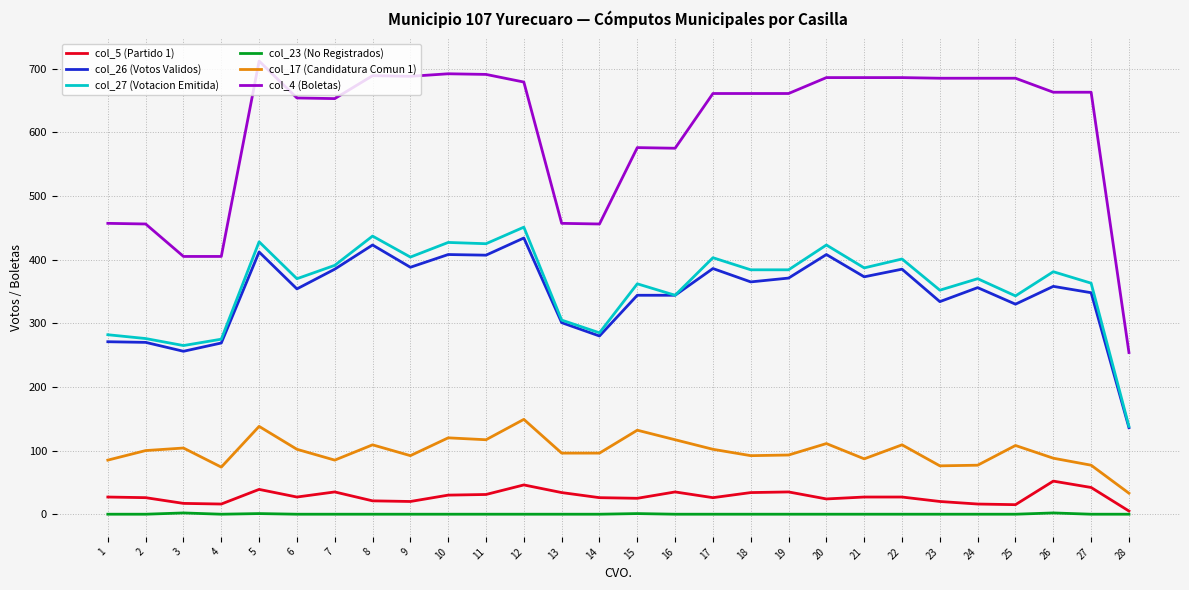

Is it true that col_26 (Votos Validos) equals 213 at 17?

False